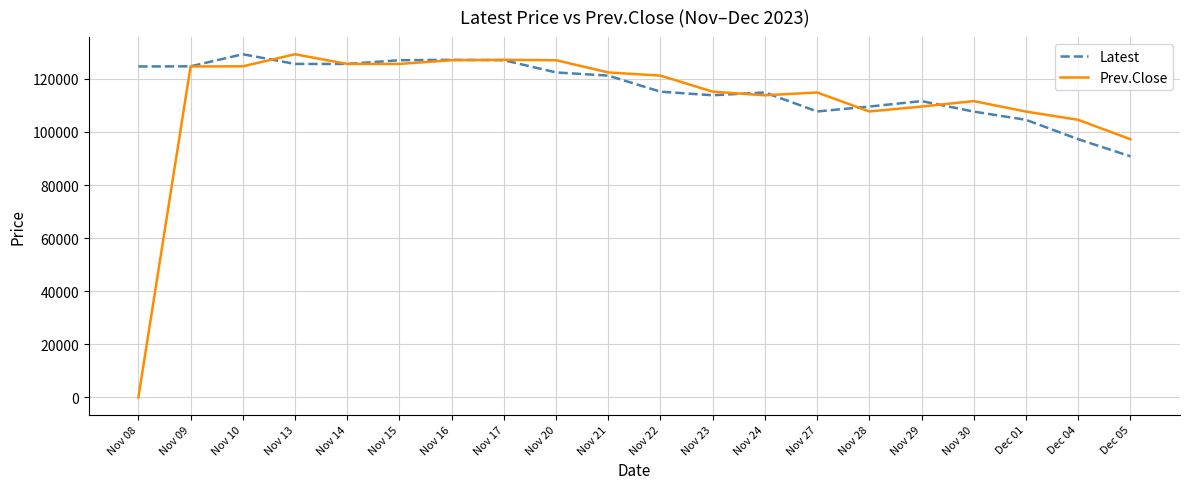

What is the total value across all series at Nov 14?

251200